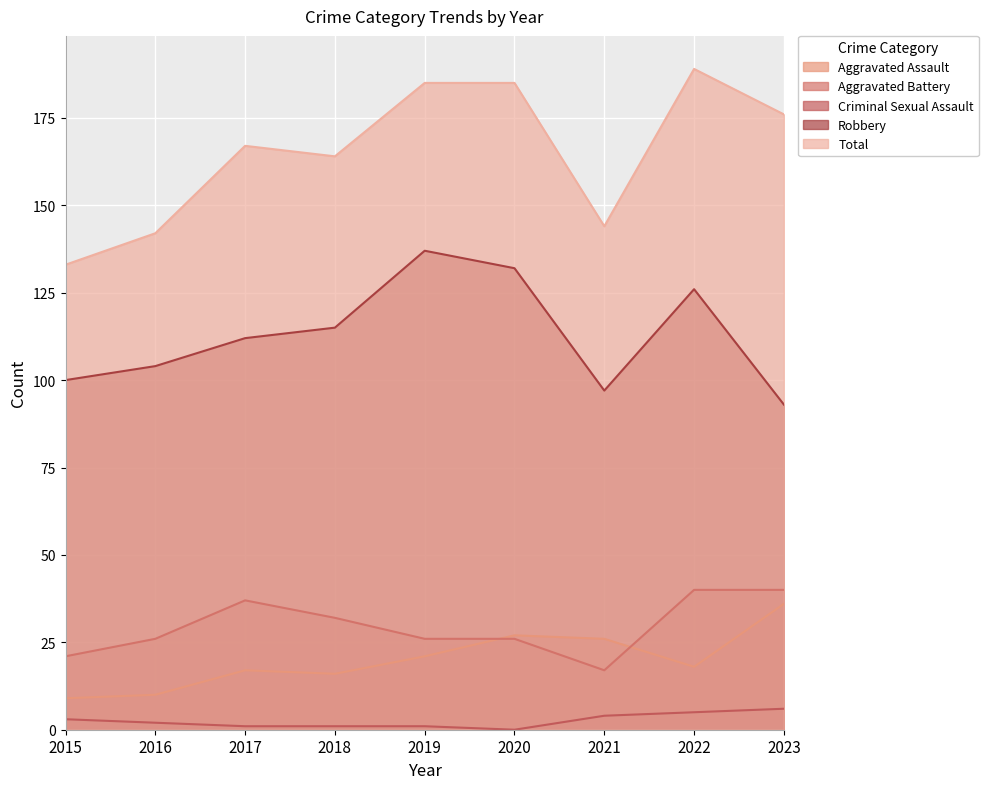

Reading left to right, extract all data points from this chart.

Aggravated Assault: 2015=9	2016=10	2017=17	2018=16	2019=21	2020=27	2021=26	2022=18	2023=36
Aggravated Battery: 2015=21	2016=26	2017=37	2018=32	2019=26	2020=26	2021=17	2022=40	2023=40
Criminal Sexual Assault: 2015=3	2016=2	2017=1	2018=1	2019=1	2020=0	2021=4	2022=5	2023=6
Robbery: 2015=100	2016=104	2017=112	2018=115	2019=137	2020=132	2021=97	2022=126	2023=93
Total: 2015=133	2016=142	2017=167	2018=164	2019=185	2020=185	2021=144	2022=189	2023=176